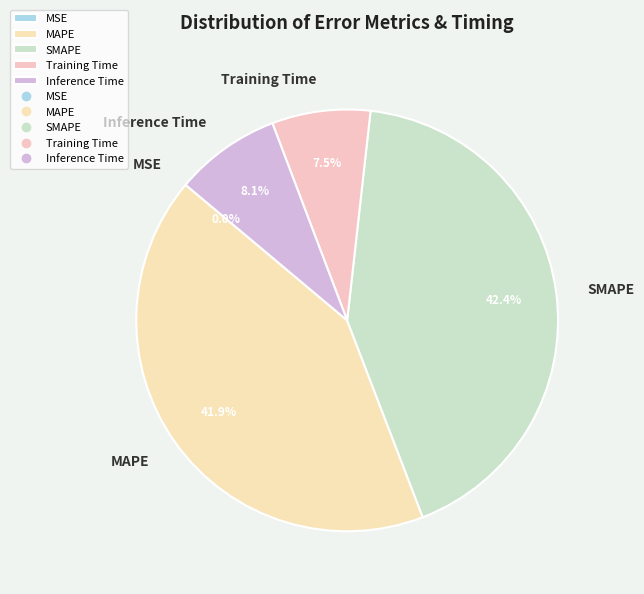

Does Inference Time account for over 50% of the chart?

No